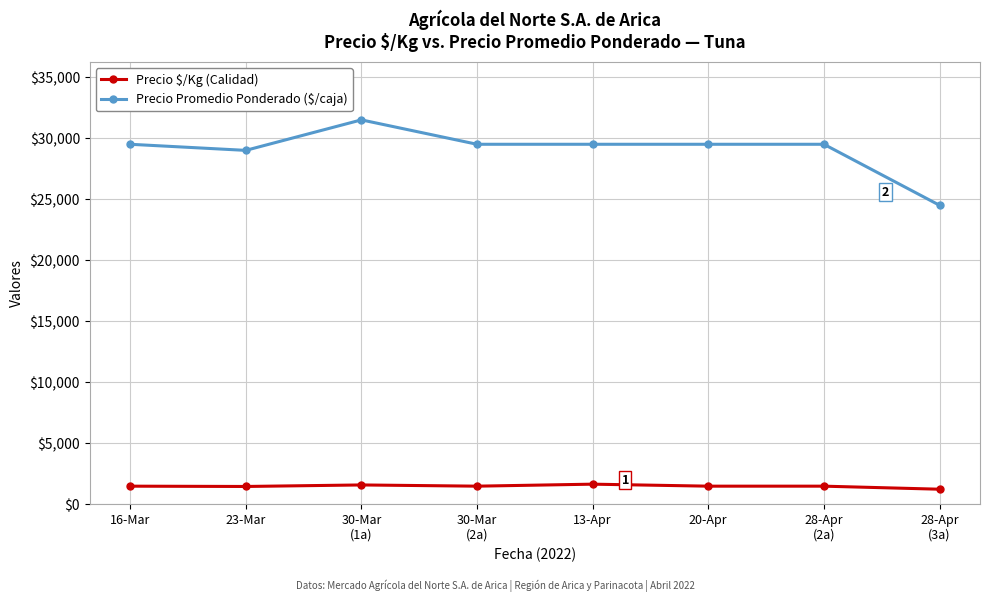

How many lines are shown in the chart?

2